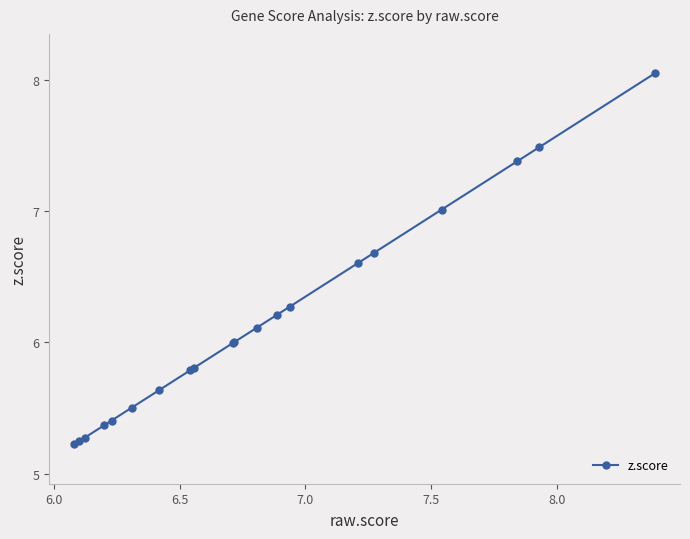

What is the minimum value shown in the chart?

5.2